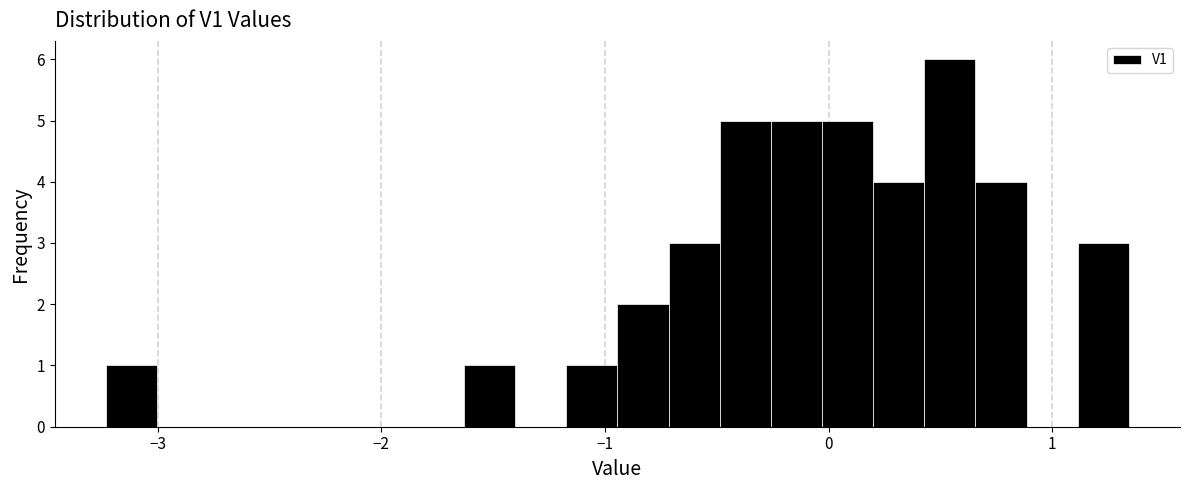

Read against the x-axis, roughly where is the centre of the tallest bar?

0.5